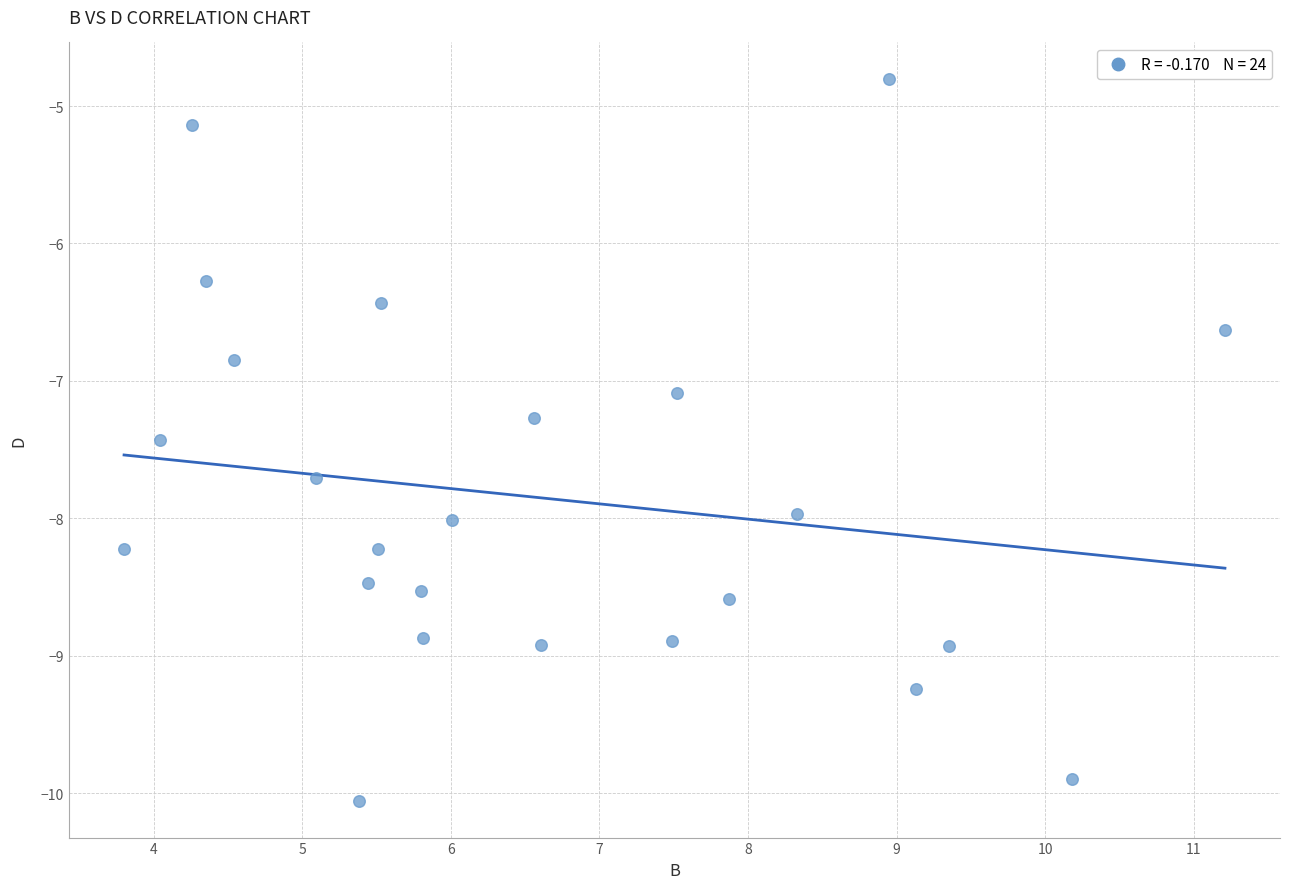

What Y value in the scatter plot is closest to -7?

-7.1